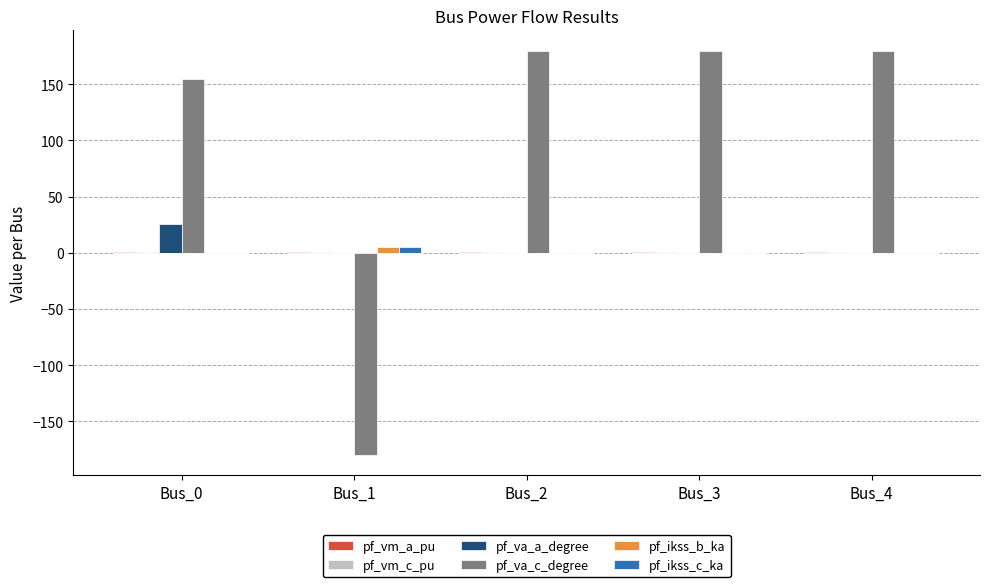

At which label is pf_ikss_c_ka closest to 2?

Bus_0